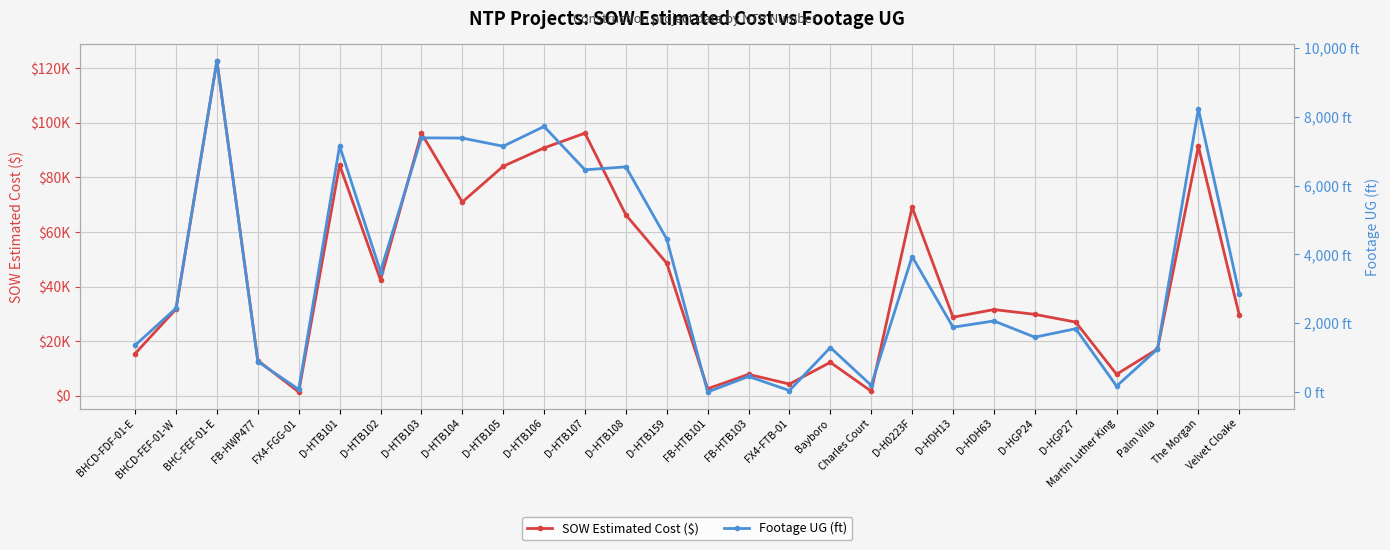

At which label does SOW Estimated Cost ($) reach its minimum?

FX4-FGG-01